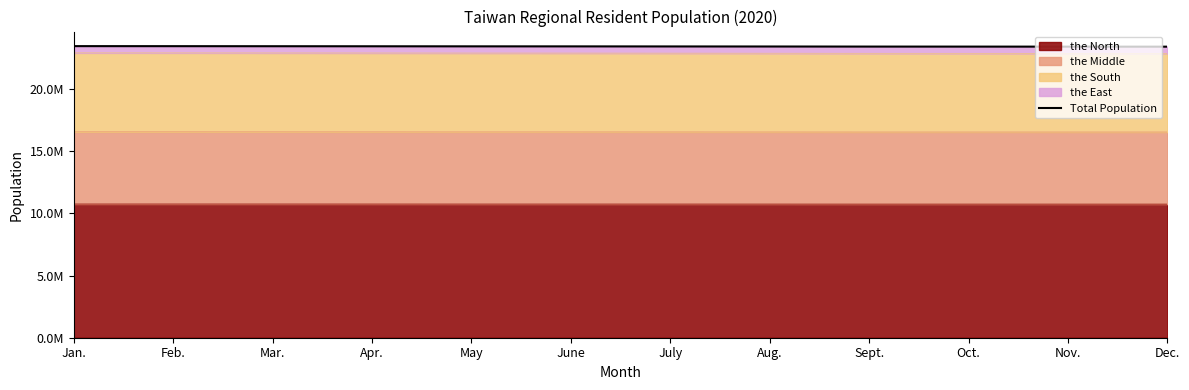

What is the difference between the maximum and minimum values?

43572